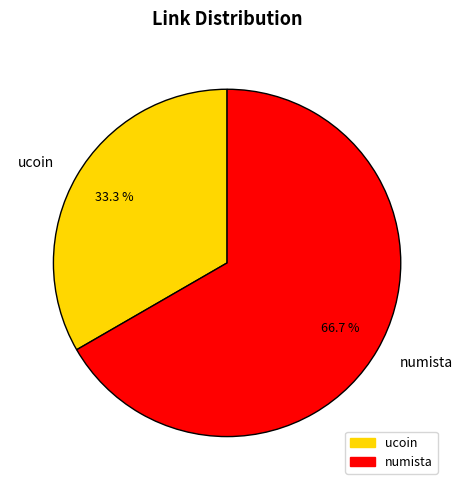

Combined, do ucoin and numista account for over 50%?

Yes